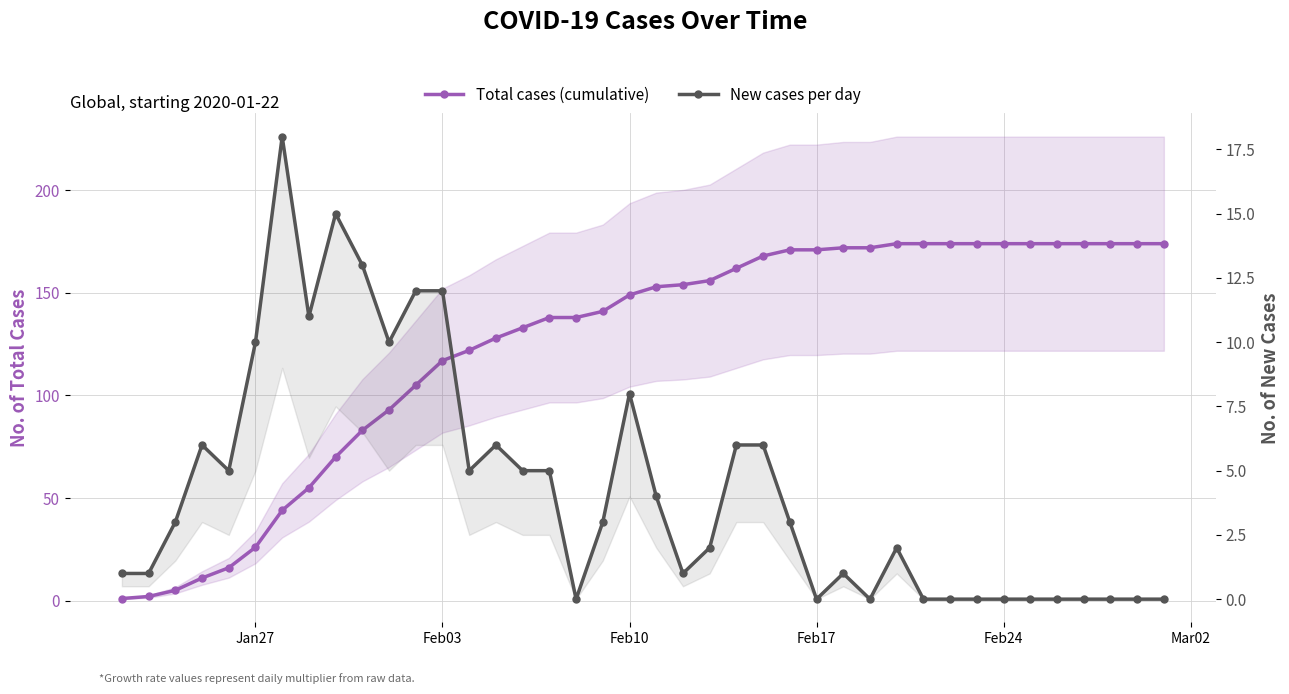

True or false: New cases per day has a value of 4 at 25.

False